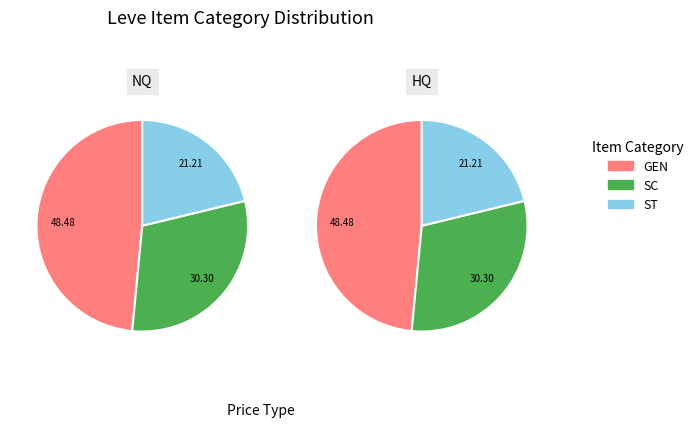

Does Steel represent more than half of the total?

No